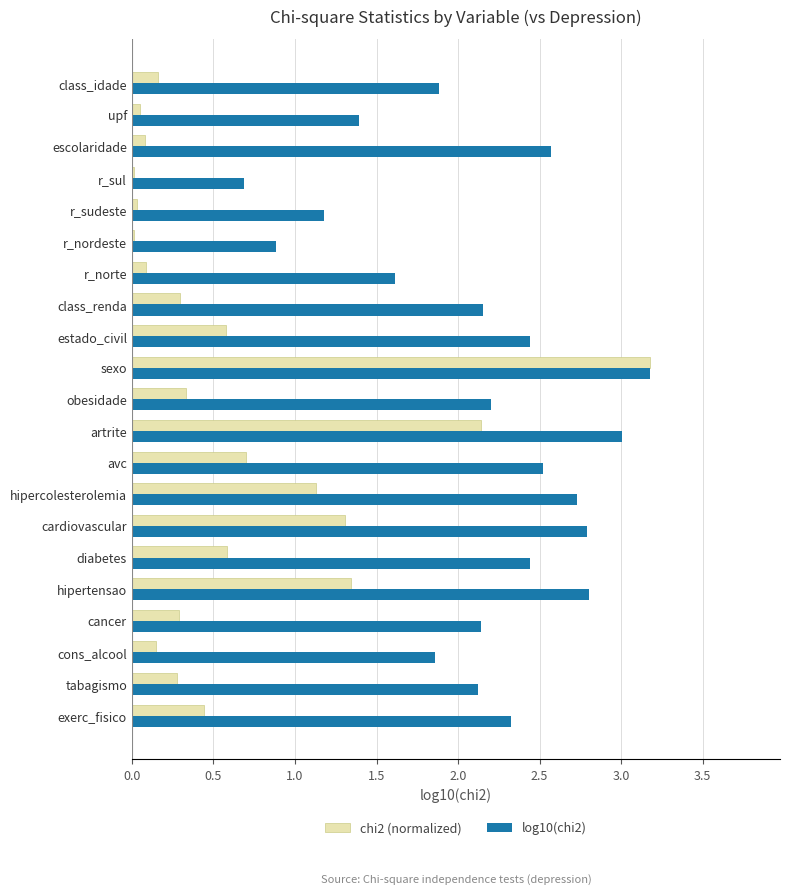

What is the total value across all series at hipertensao?

4.1